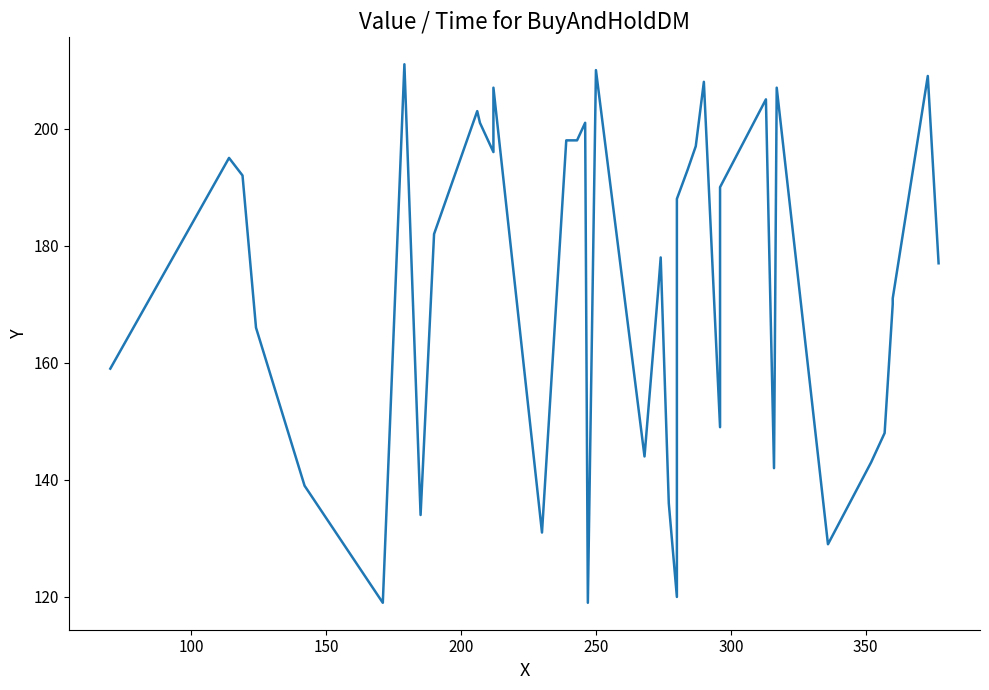

How many values exceed 182?

19